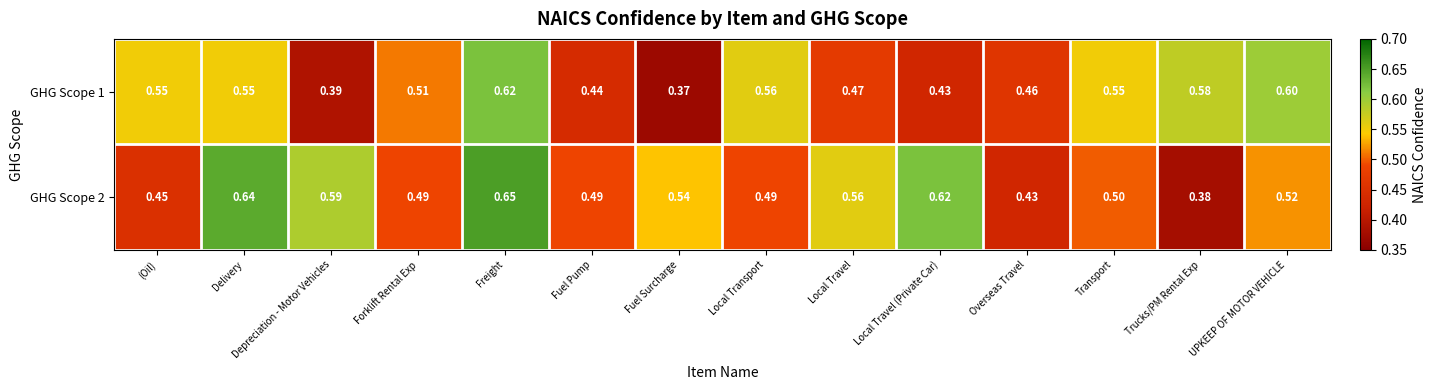

Which category has the lowest value across all series?

Fuel Surcharge